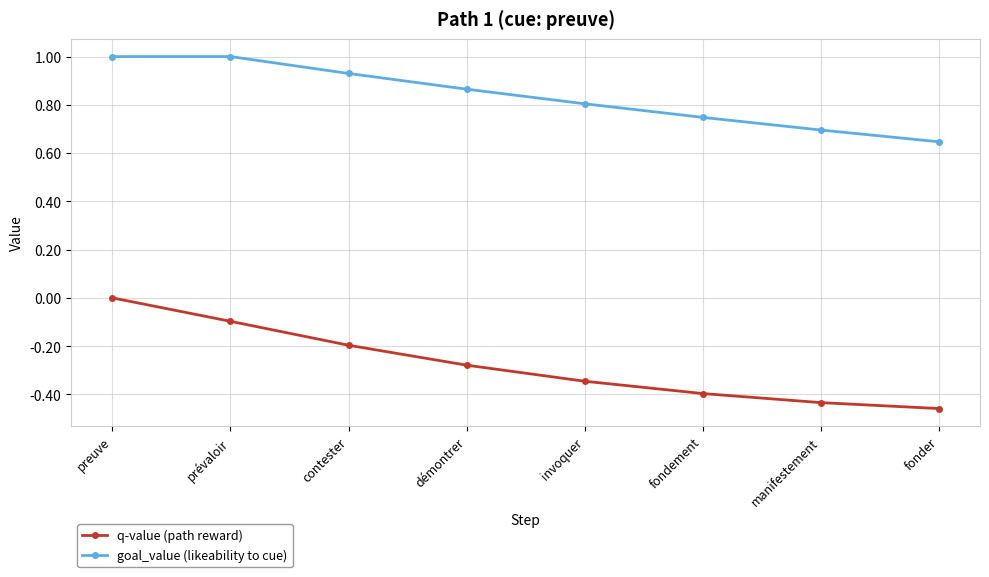

True or false: q-value (path reward) and goal_value (likeability to cue) cross at least once.

False